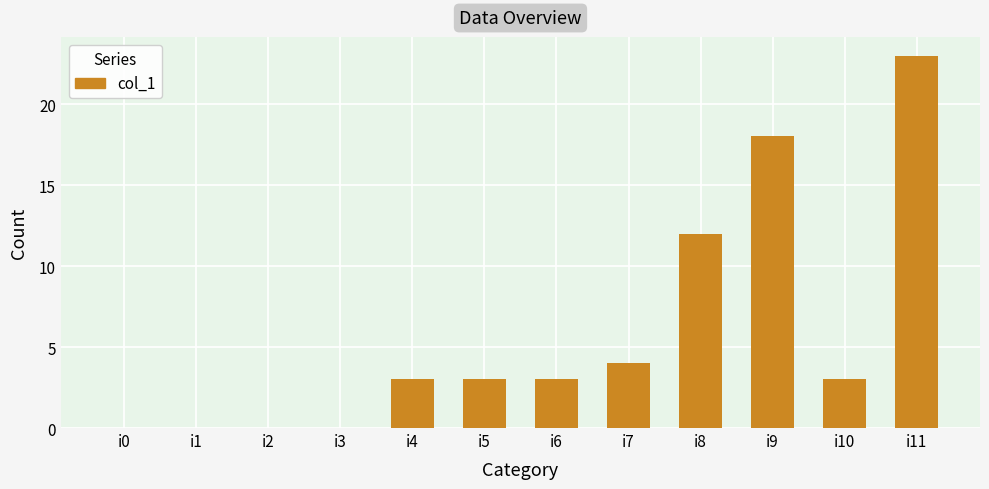

True or false: the data shows 14 at i1.

False